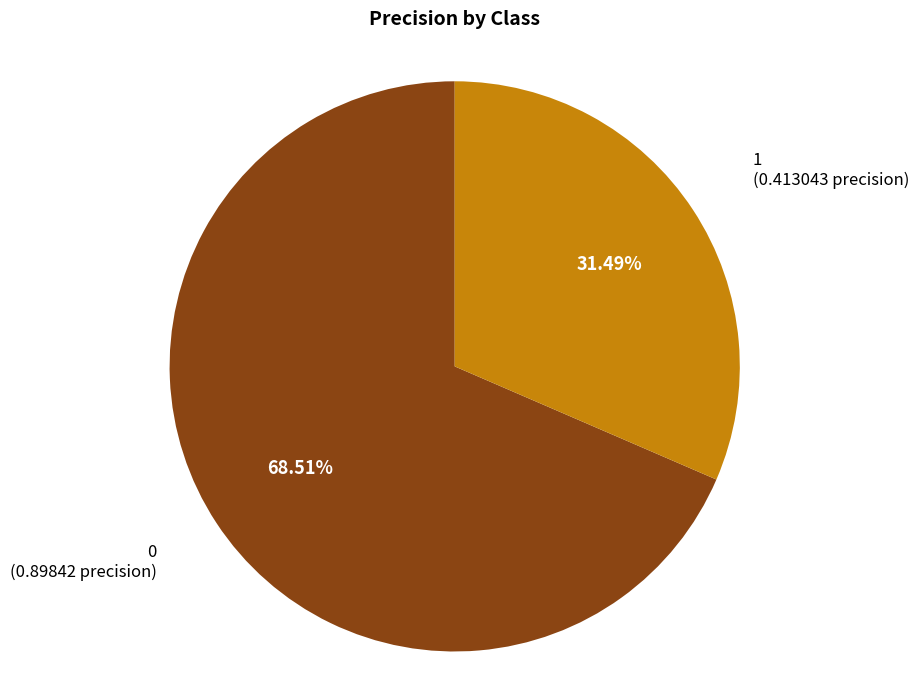

Does any single category account for the majority?

Yes